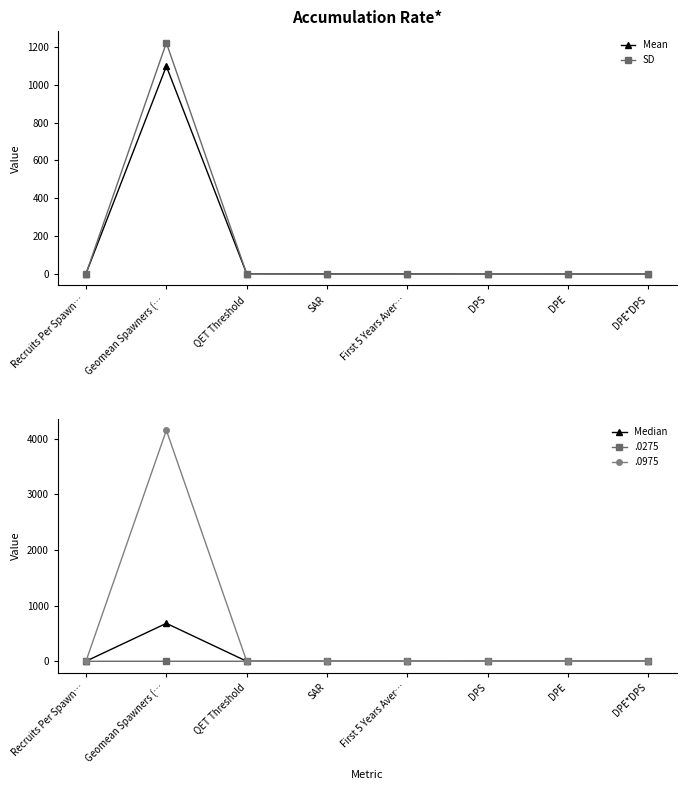

Which has a higher value, DPE or DPS?

DPS